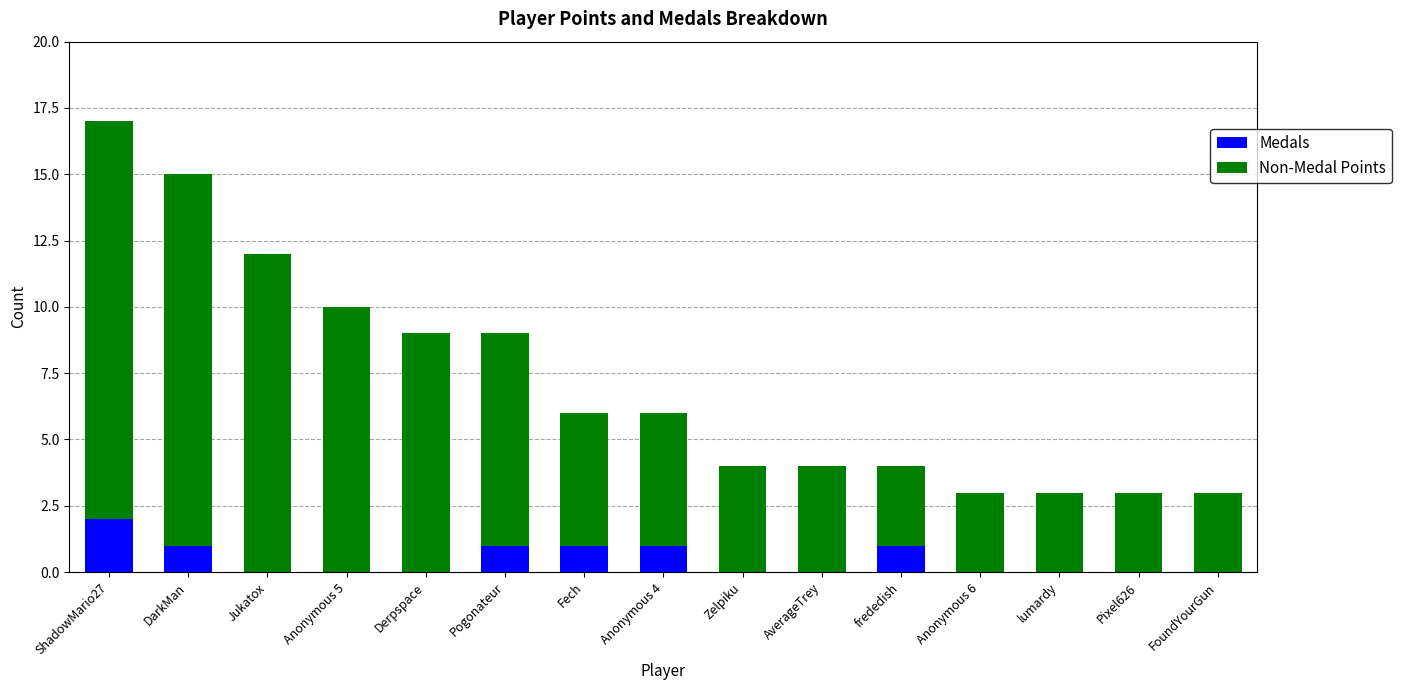

How many categories are shown in the chart?

15